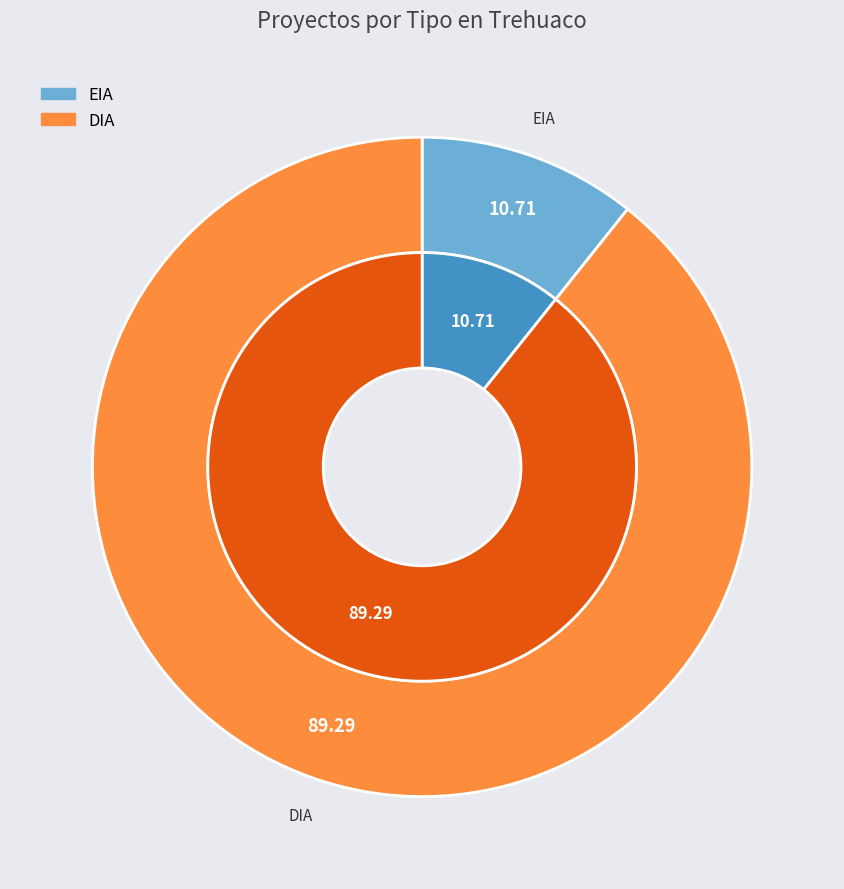

To the nearest percent, what portion does DIA represent?

89%